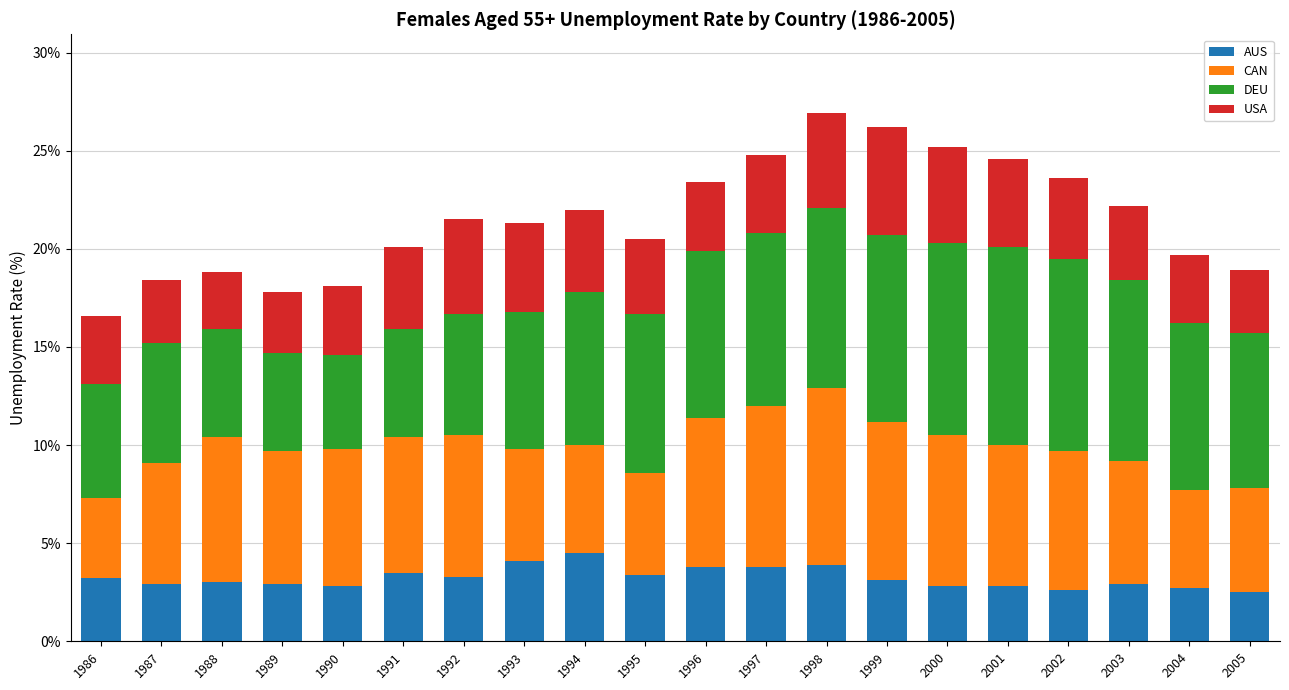

What is the difference between the maximum and minimum values in the AUS series?

2.0